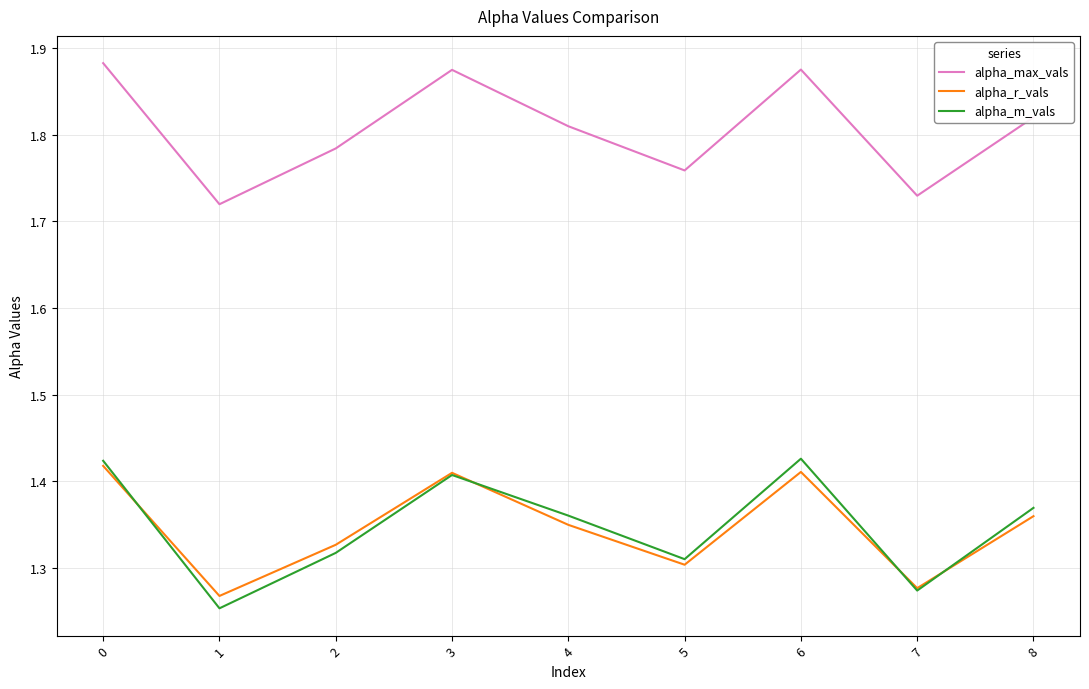

What is the difference between the maximum and minimum values in the alpha_max_vals series?

0.2